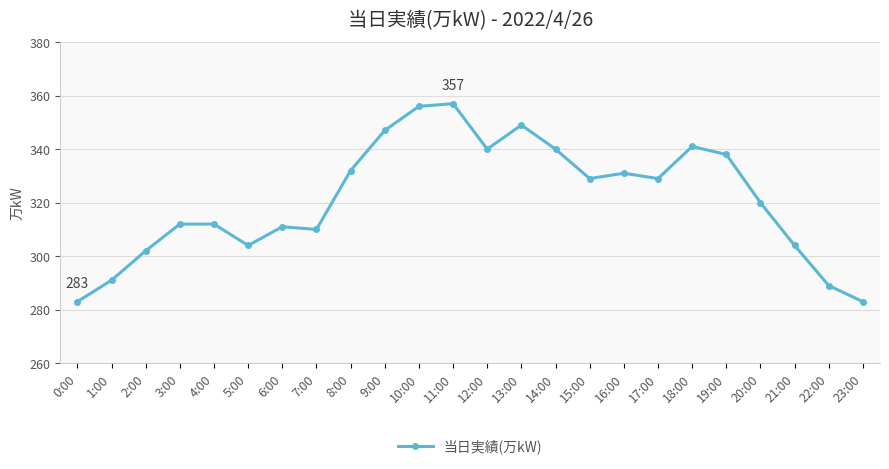

How many distinct data groups are displayed?

1